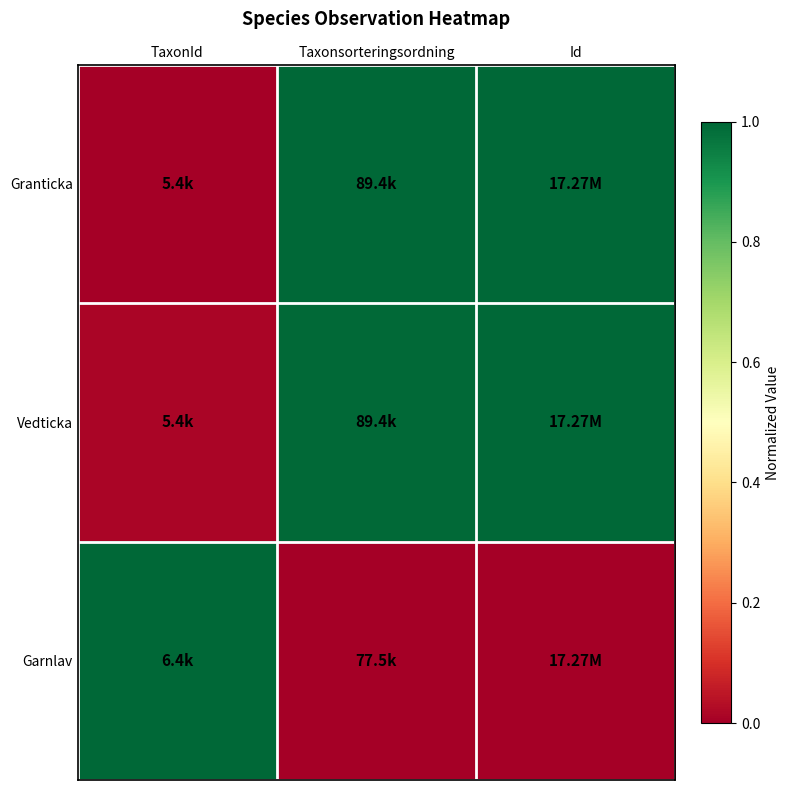

Between TaxonId and Taxonsorteringsordning, which series saw the biggest shift?

Granticka